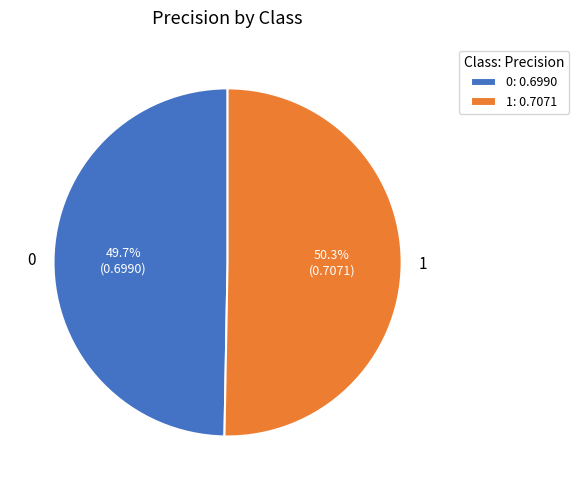

Rank the categories by value from highest to lowest.

1, 0